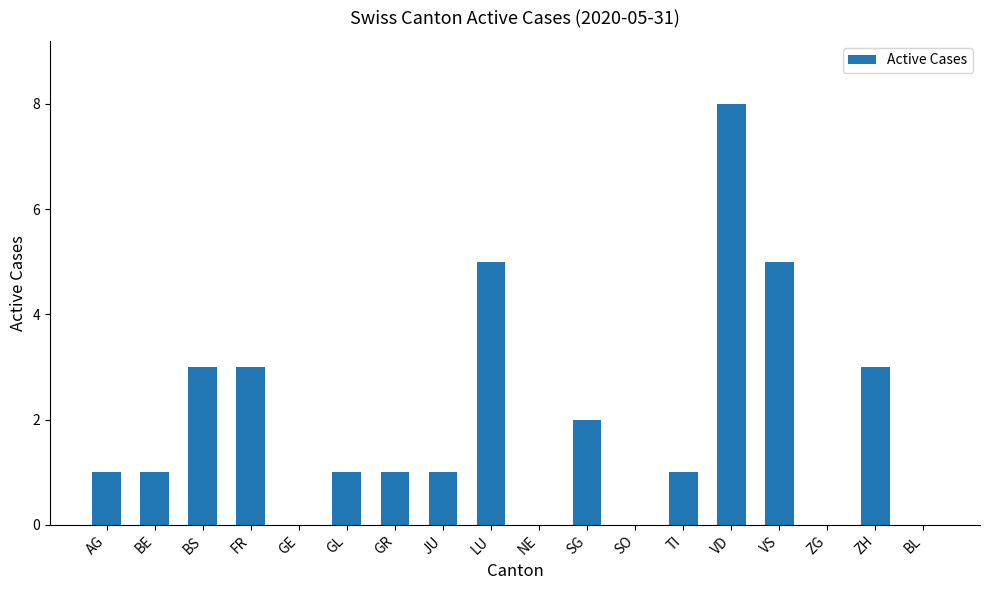

What is the sum of the values at ZH and TI?

4